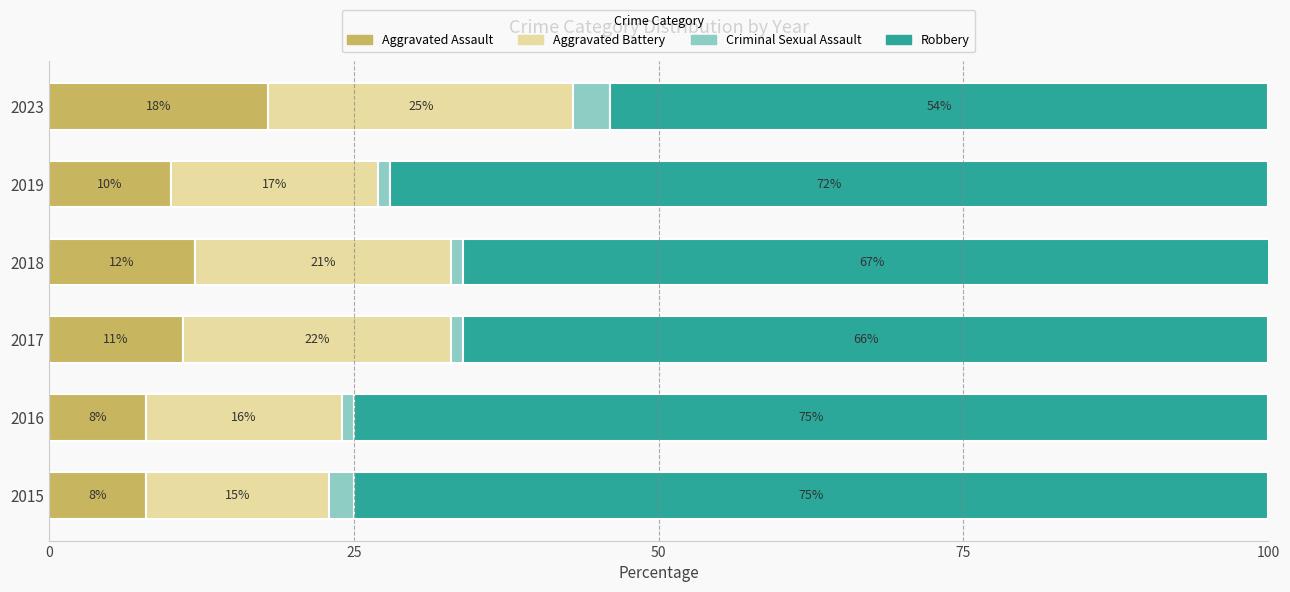

What is the total value across all series at 2019?

100